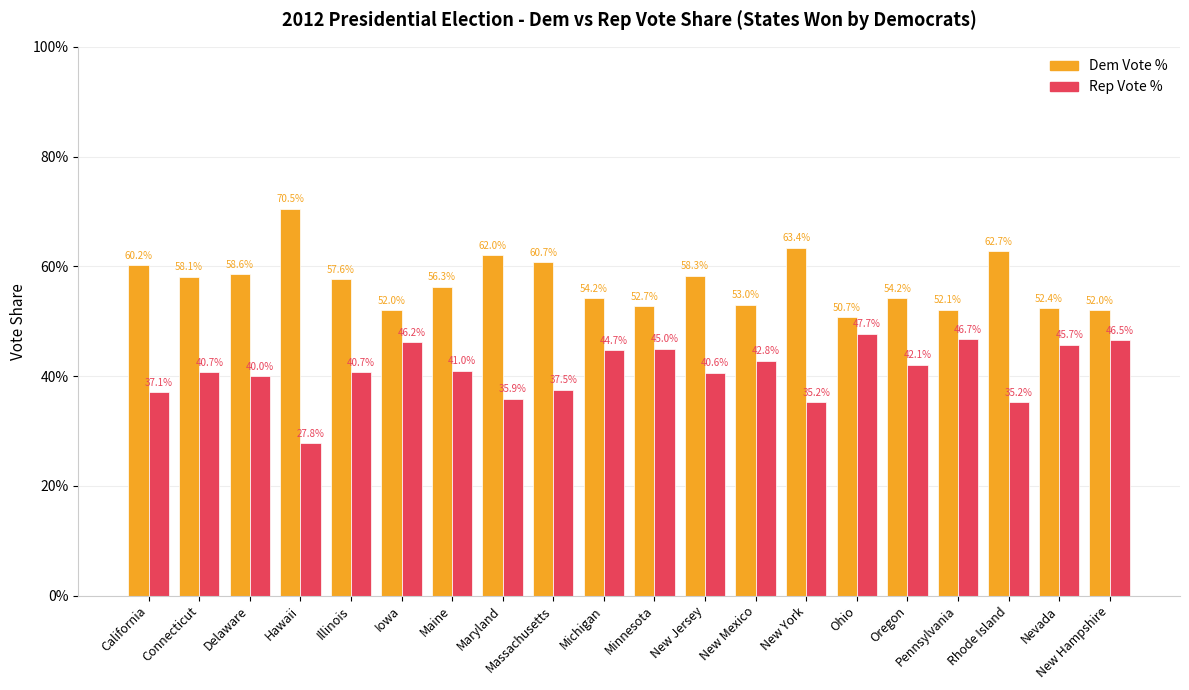

What position from the left is Maine?

7